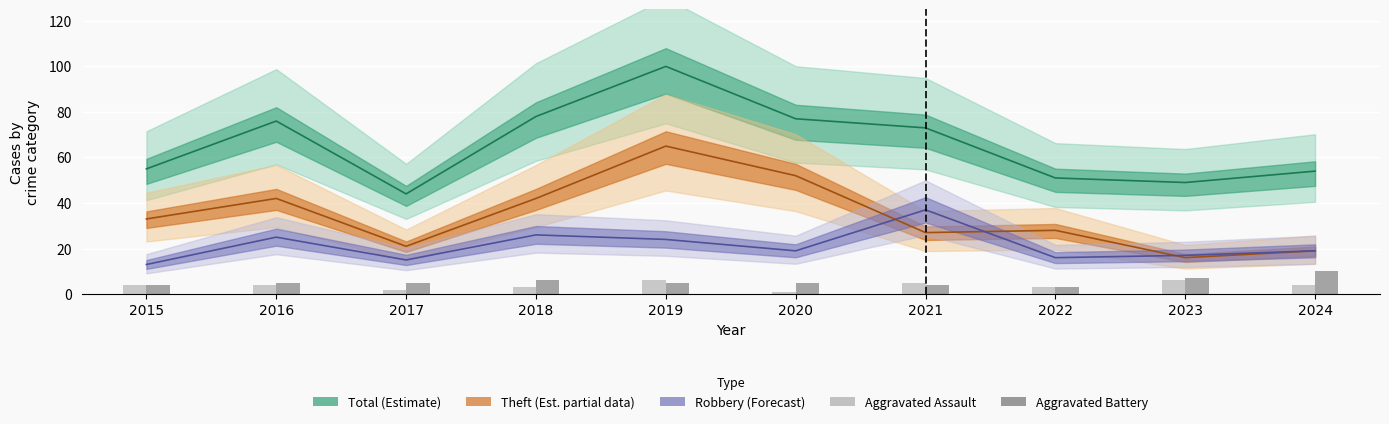

What is the value of the Aggravated Assault bar at the 5th from the left?

6